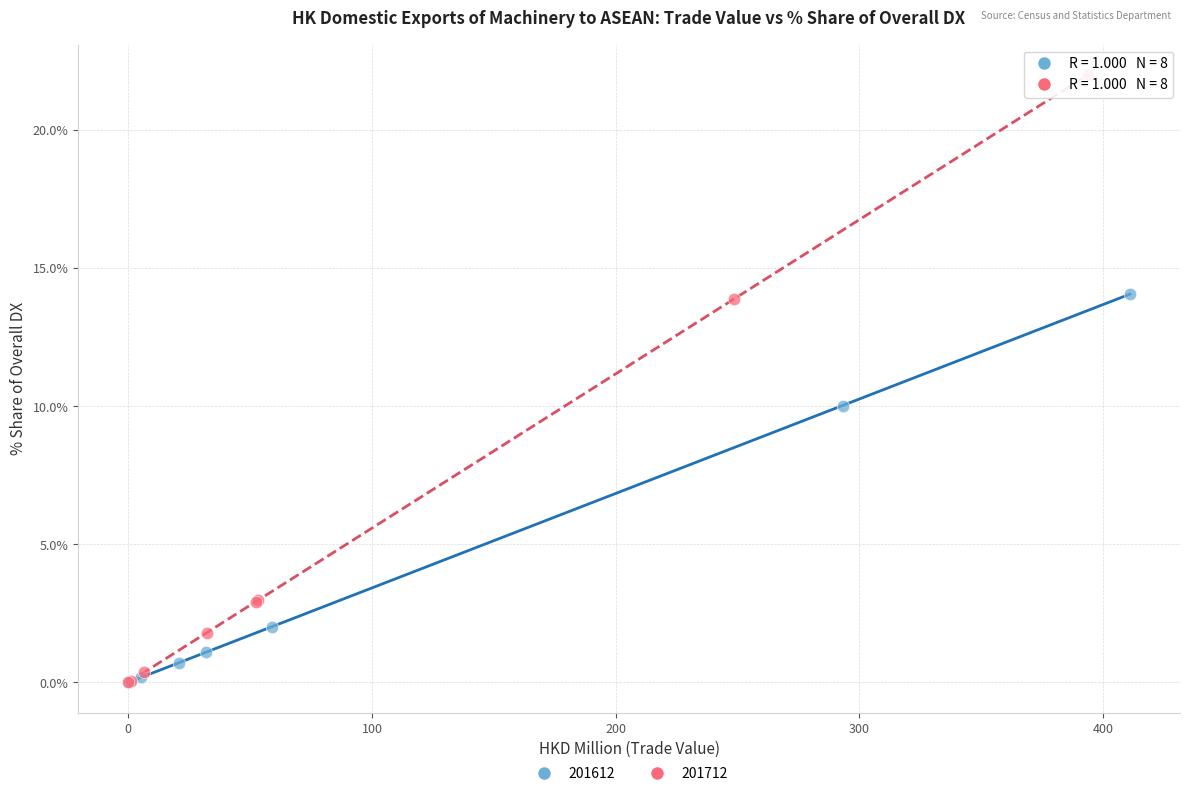

Which series contains the highest Y value?

201712